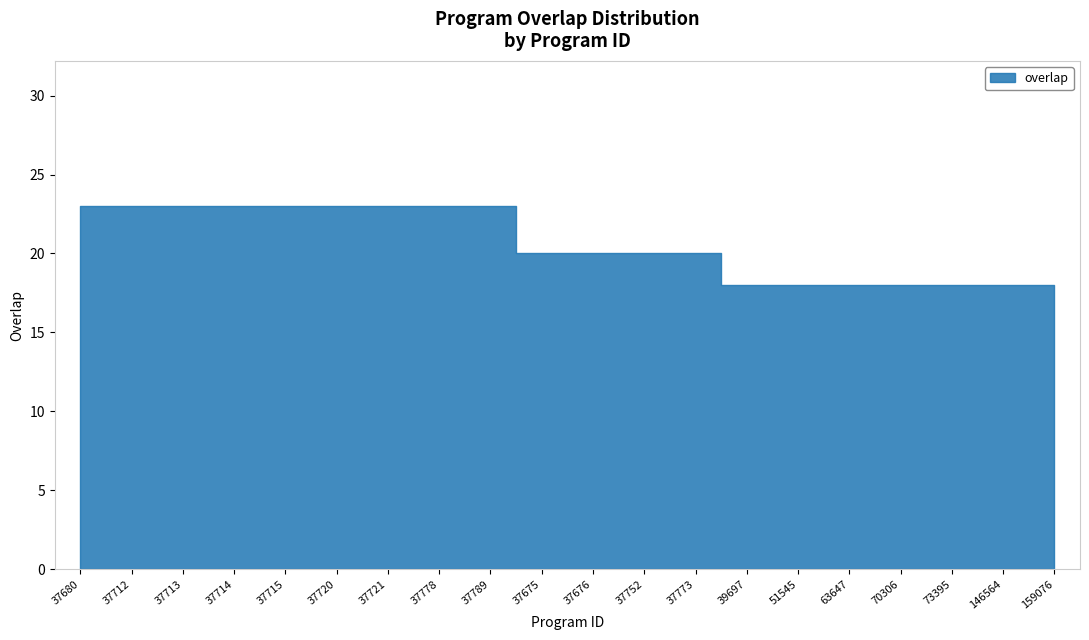

True or false: there are more than 0 points higher than both neighbors.

False